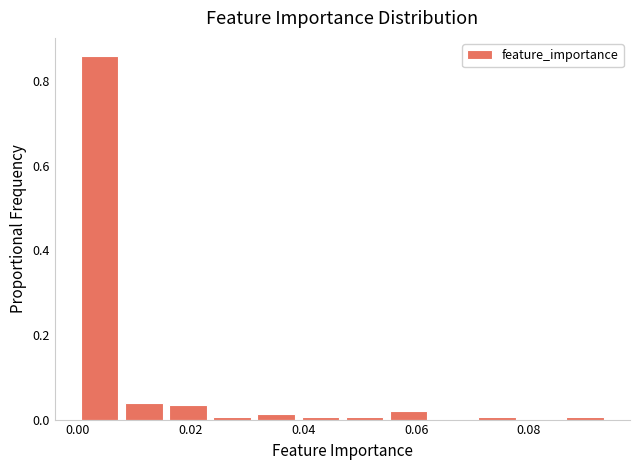

Around what value on the x-axis is the tallest bar? Give the approximate position of its centre, as read against the axis.

0.004